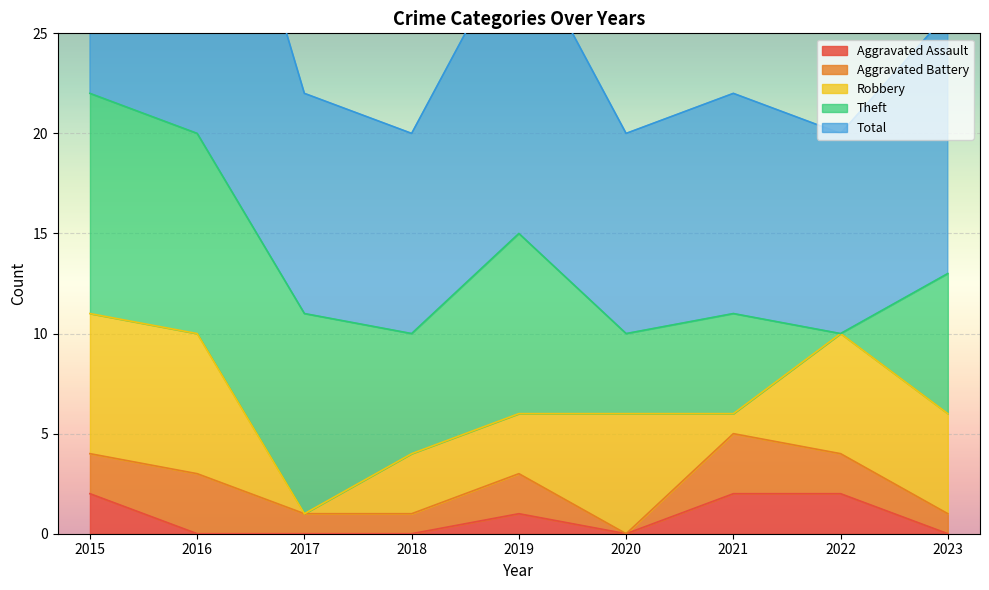

List the labels in order of Robbery value, largest first.

2015, 2016, 2020, 2022, 2023, 2018, 2019, 2021, 2017